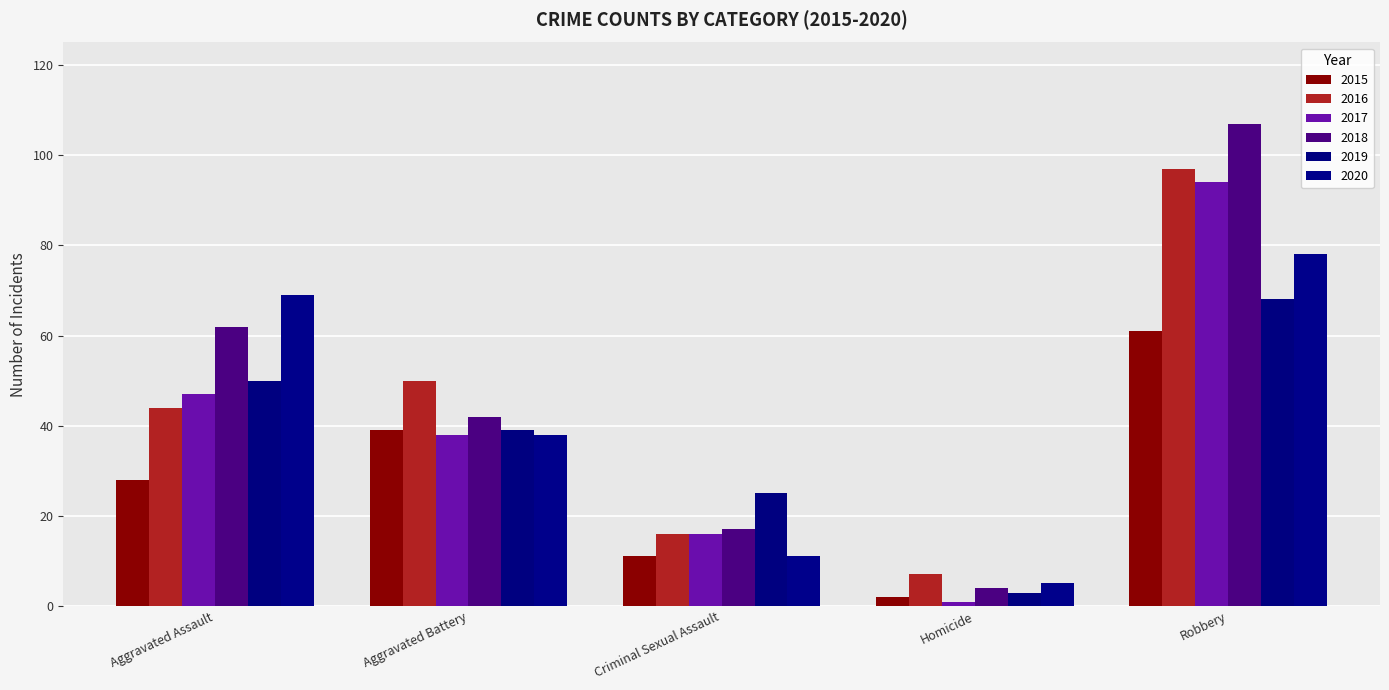

Reading left to right, transcribe all the data shown in this chart.

2015: 28	39	11	2	61
2016: 44	50	16	7	97
2017: 47	38	16	1	94
2018: 62	42	17	4	107
2019: 50	39	25	3	68
2020: 69	38	11	5	78